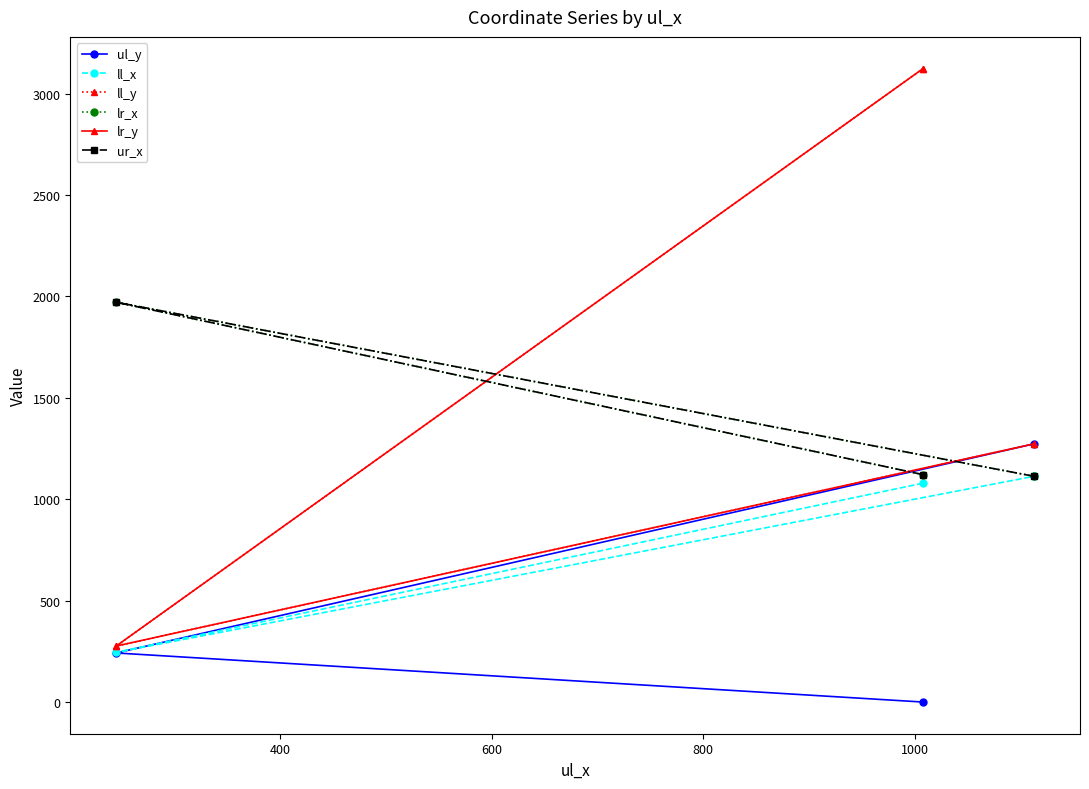

What is the difference between the maximum and second lowest values in the ll_x series?

34